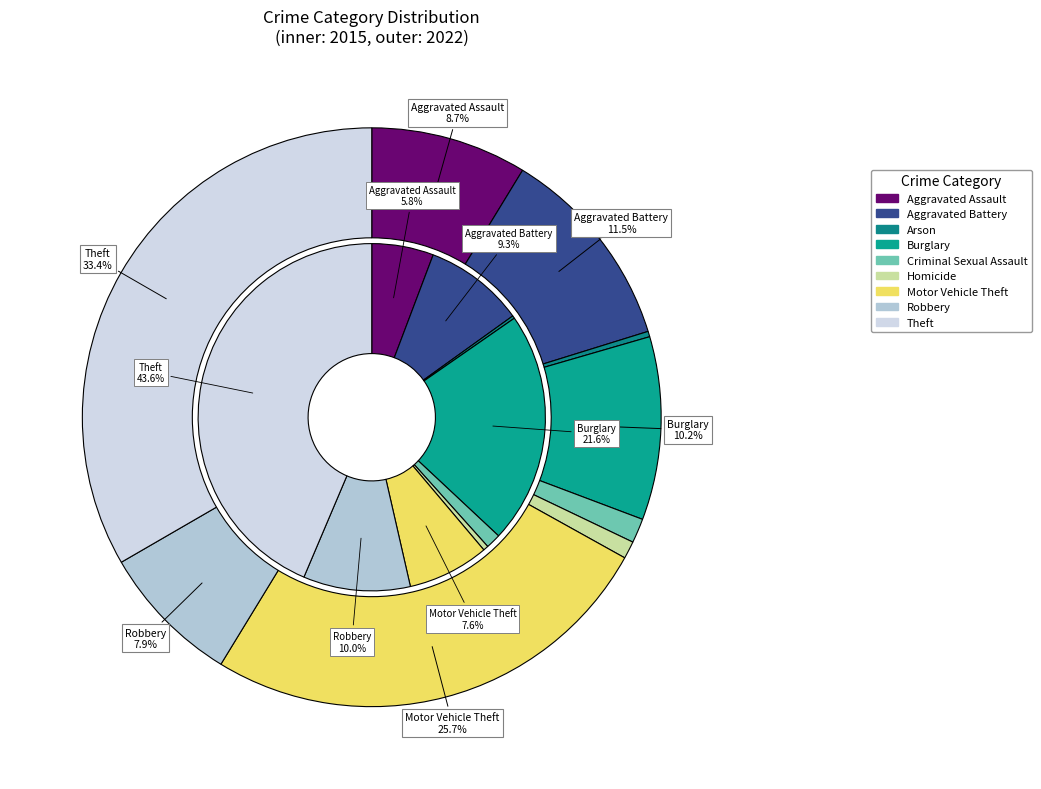

Does values_2022 account for over 50% of the chart?

No